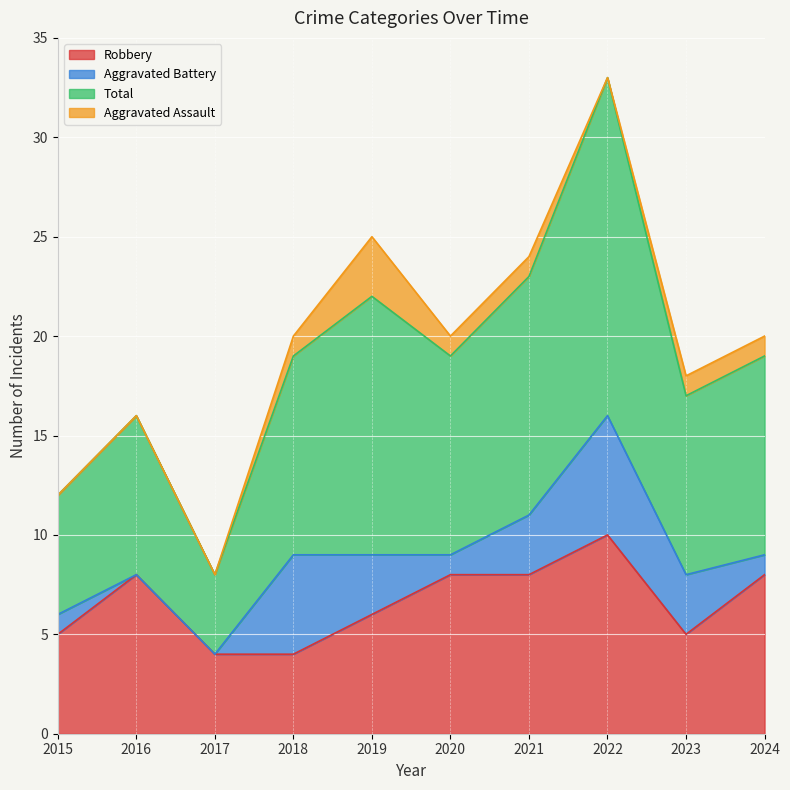

What is the difference between the second highest and minimum values in the Robbery series?

4